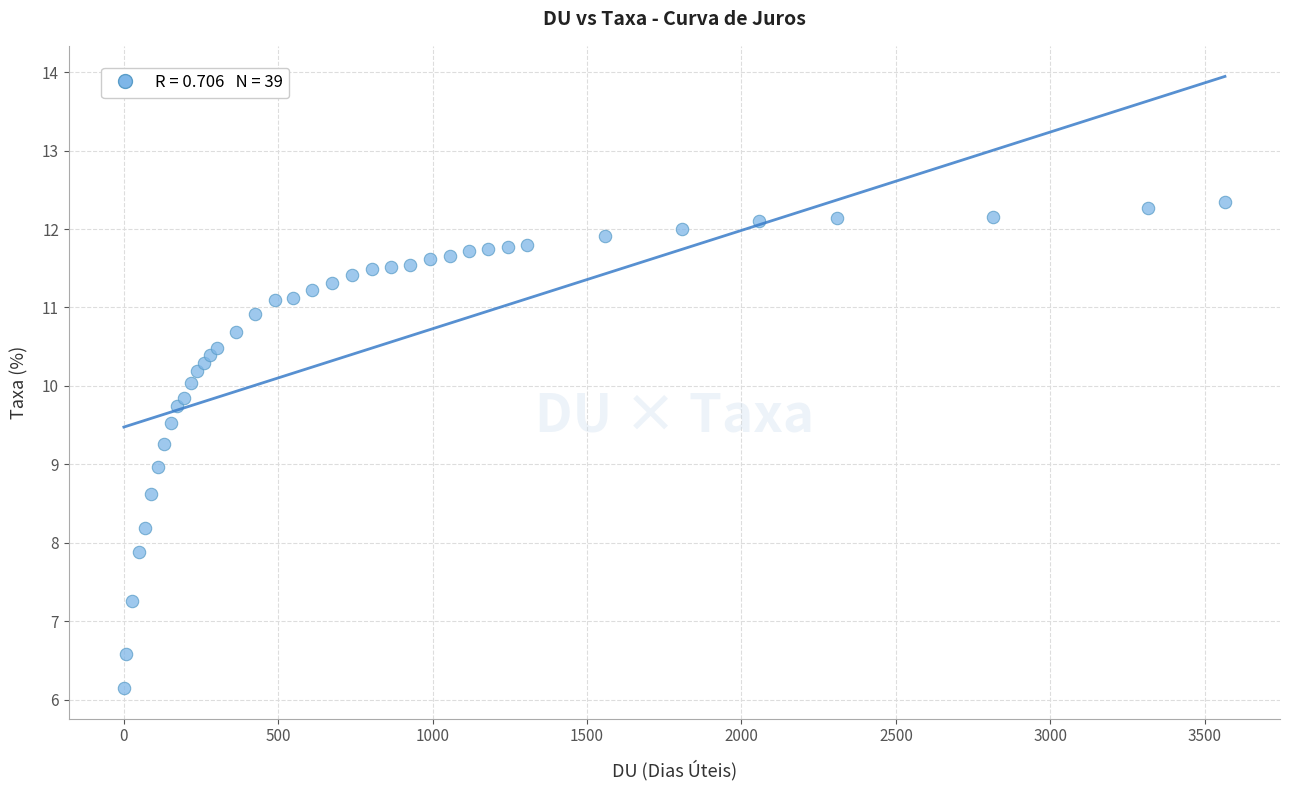

What is the range of X values (max minus min)?

3564.0